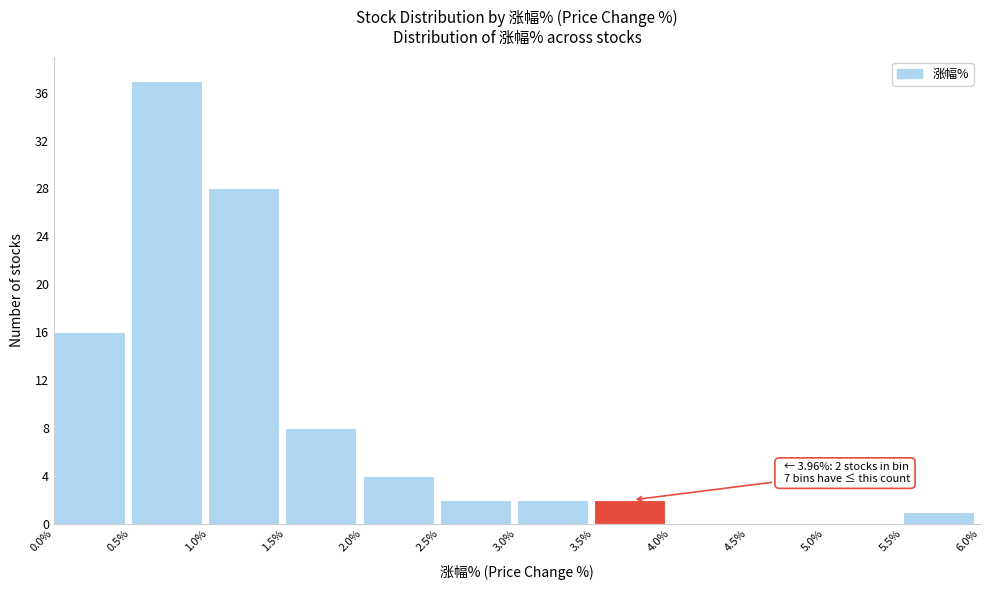

Which range on the x-axis has the tallest bar?

0.5% to 1.0%